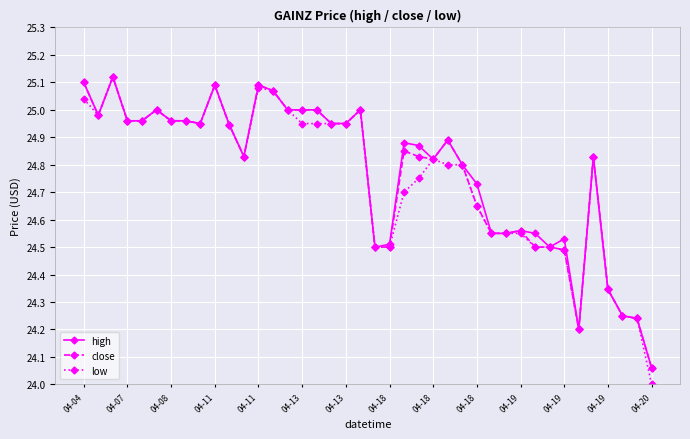

Which series has the largest range (max minus min)?

low